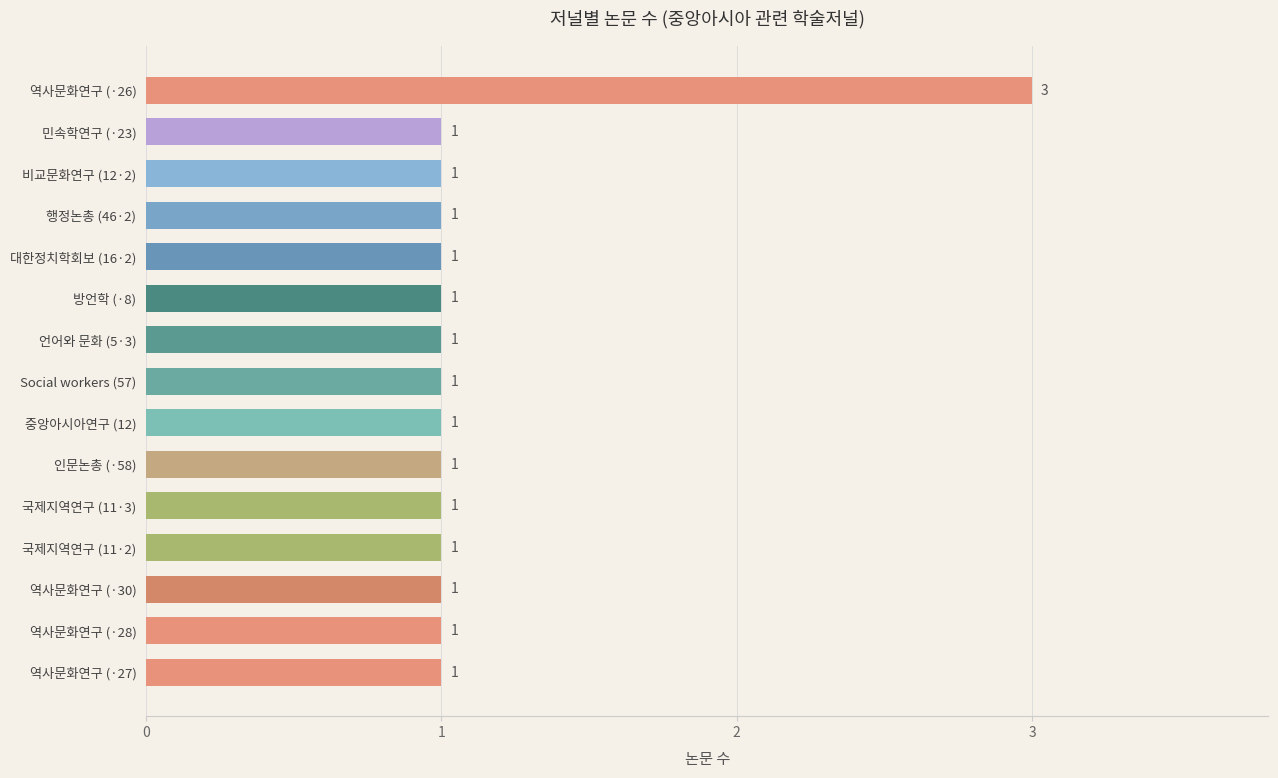

Does the chart contain stacked bars?

No